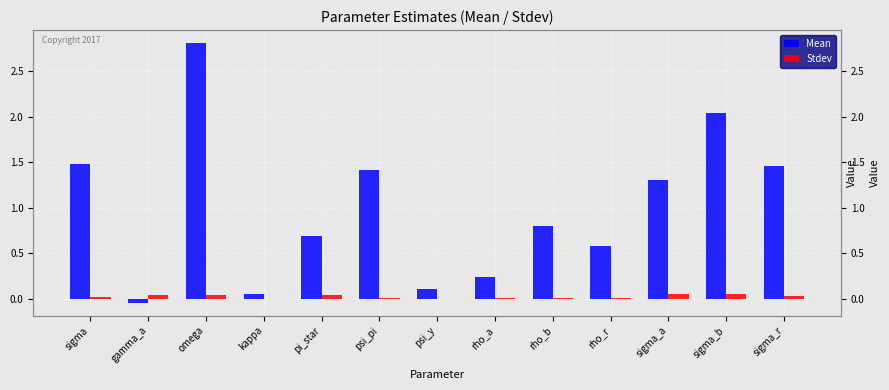

The value of Mean at psi_y is 0.1. True or false?

True